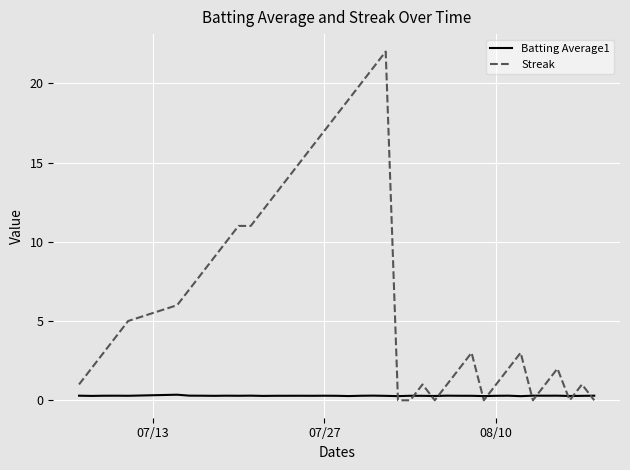

What is the greatest value displayed?

22.0